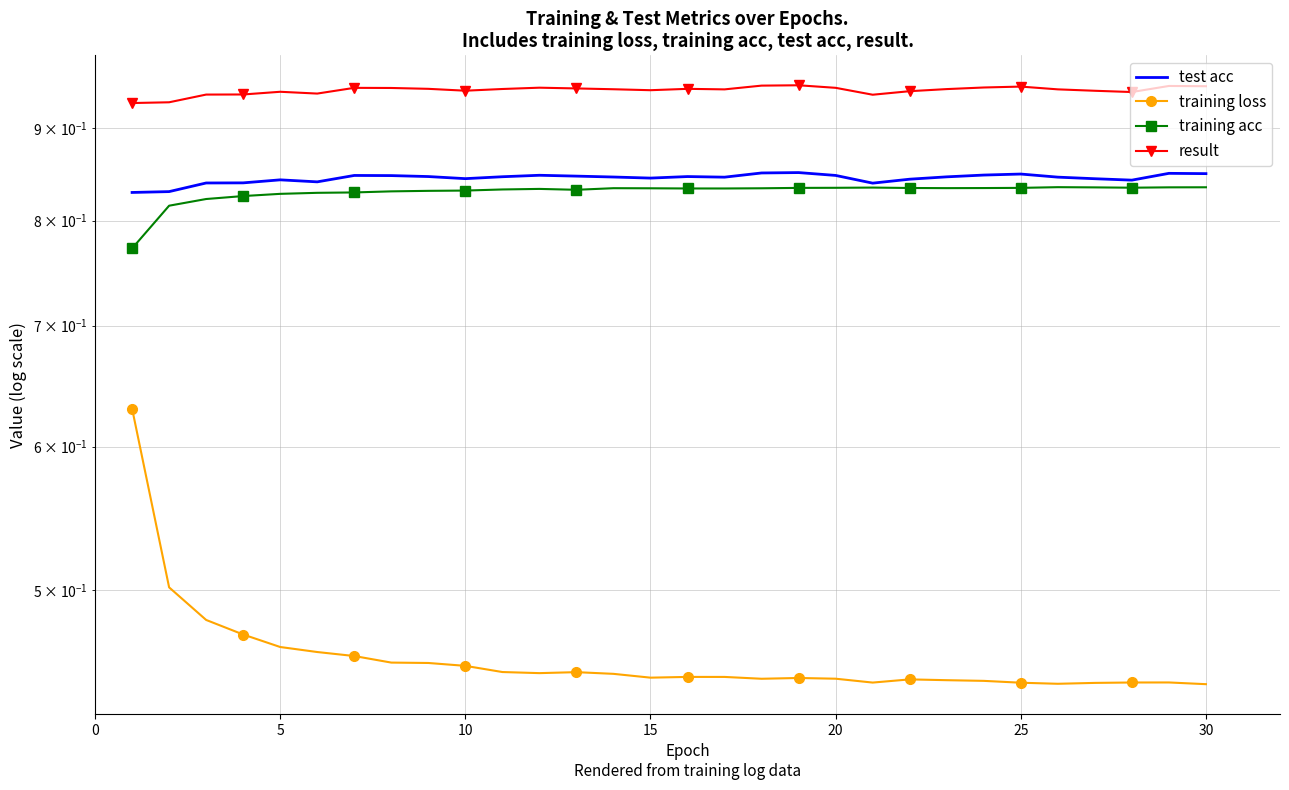

Which series has the largest range (max minus min)?

training loss